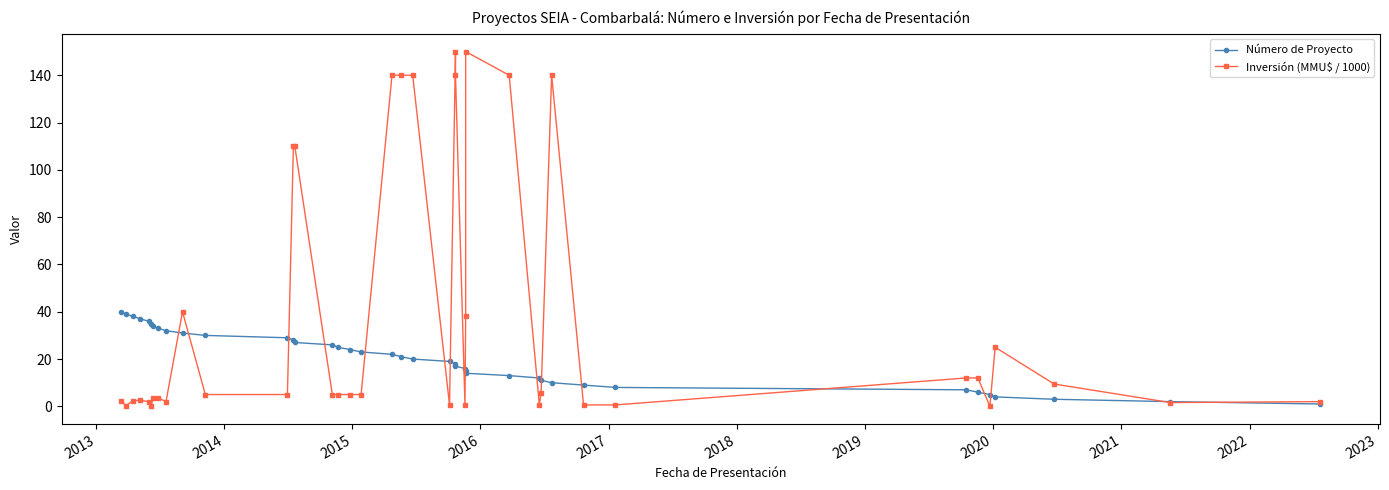

What is the average value of the Inversión (MMU$ / 1000) series?

38.9